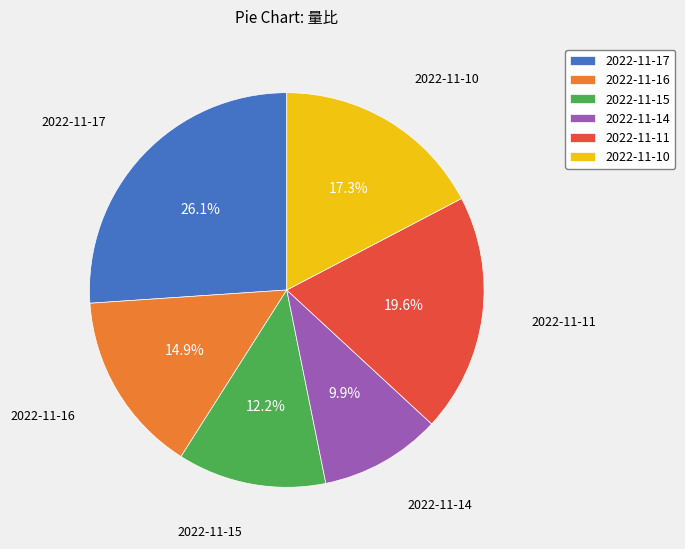

Combined, what portion of the pie is 2022-11-15 and 2022-11-17?

38.3%